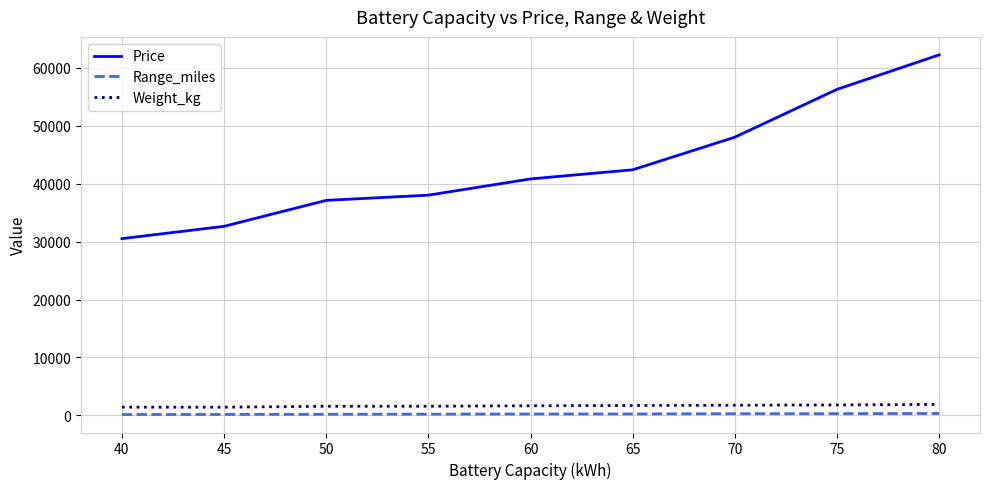

What is the difference between the highest and lowest values at 55?

37780.0